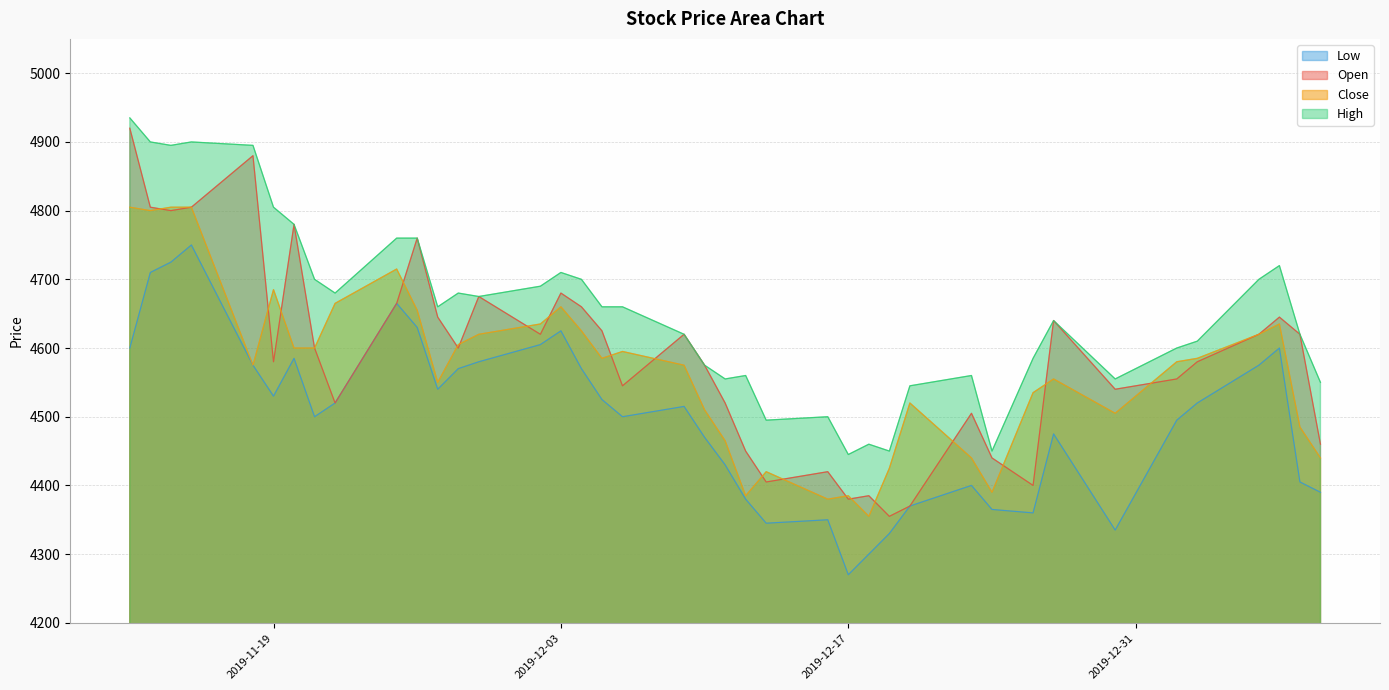

Count the number of categories in the chart.

40